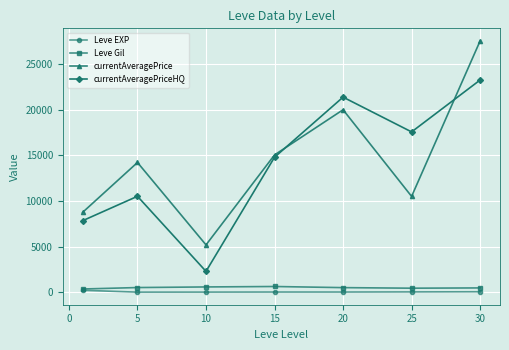

True or false: Leve EXP and currentAveragePriceHQ cross at least once.

False